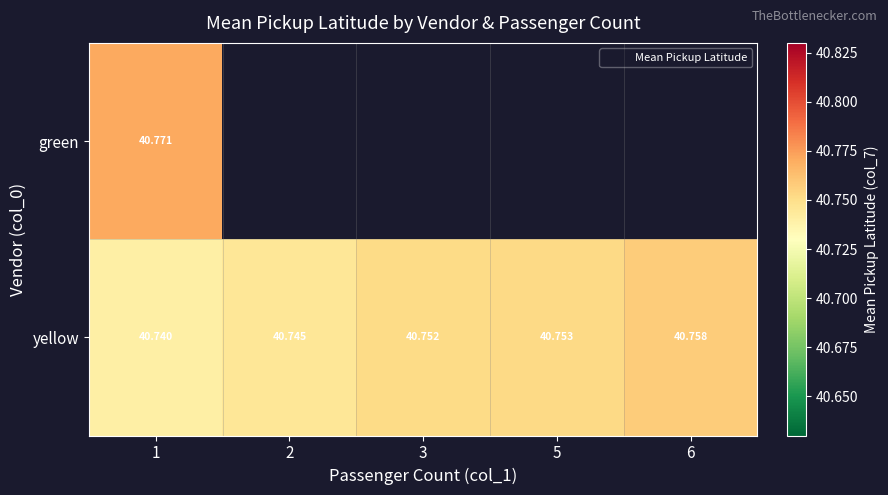

What is the maximum value shown in the chart?

40.8